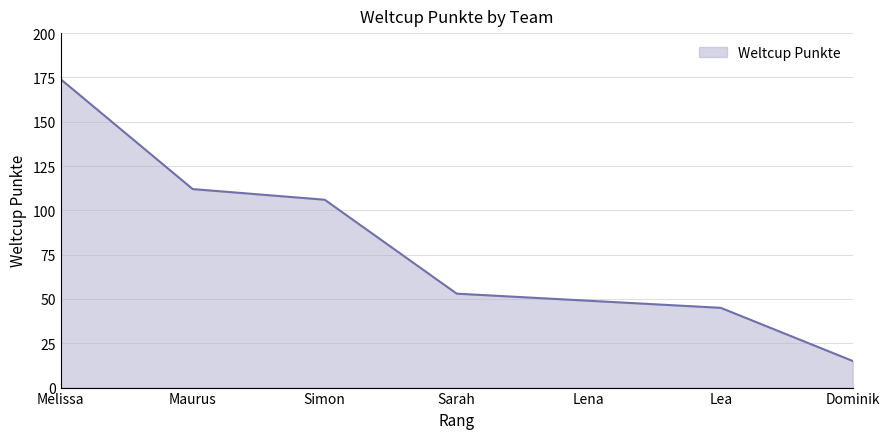

True or false: the data shows 29 at Sarah.

False